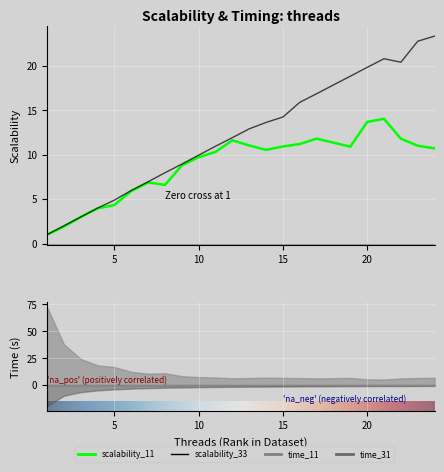

Which label corresponds to the smallest value in the chart?

1